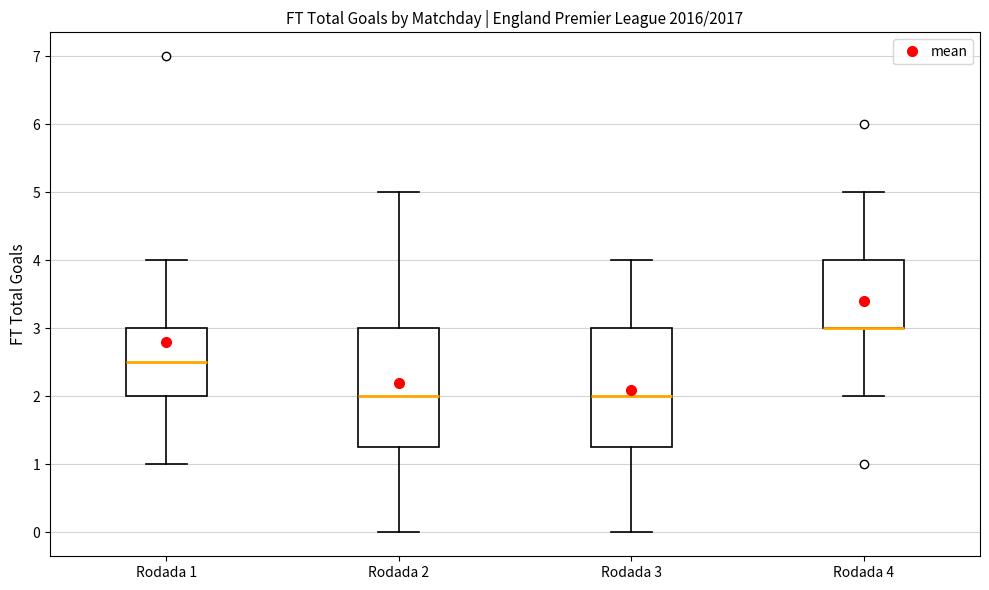

Reading left to right, read every box against the y-axis: the position of its median line, the range the box covers, and the ends of its whiskers. The values are not printed on the chart, so give them approximately, as read against the axis.

Rodada 1: median 2.5, box 2.0 to 3.0, whiskers 1.0 to 4.0
Rodada 2: median 2.0, box 1.3 to 3.0, whiskers 0.0 to 5.0
Rodada 3: median 2.0, box 1.3 to 3.0, whiskers 0.0 to 4.0
Rodada 4: median 3.0 (drawn on the box's lower edge), box 3.0 to 4.0, whiskers 2.0 to 5.0